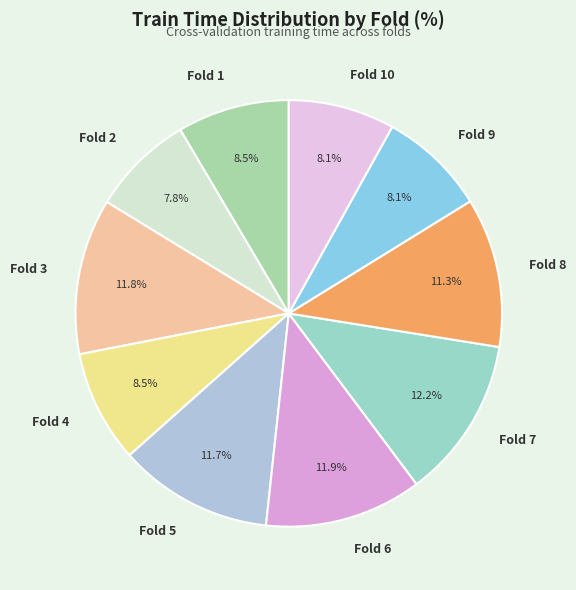

Is Fold 7 the majority of the pie?

No